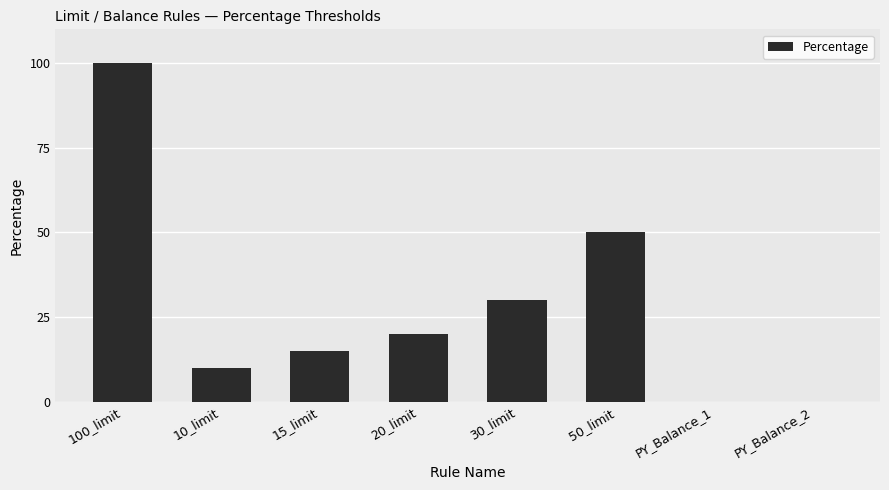

The chart shows a value of 34 at 20_limit. True or false?

False